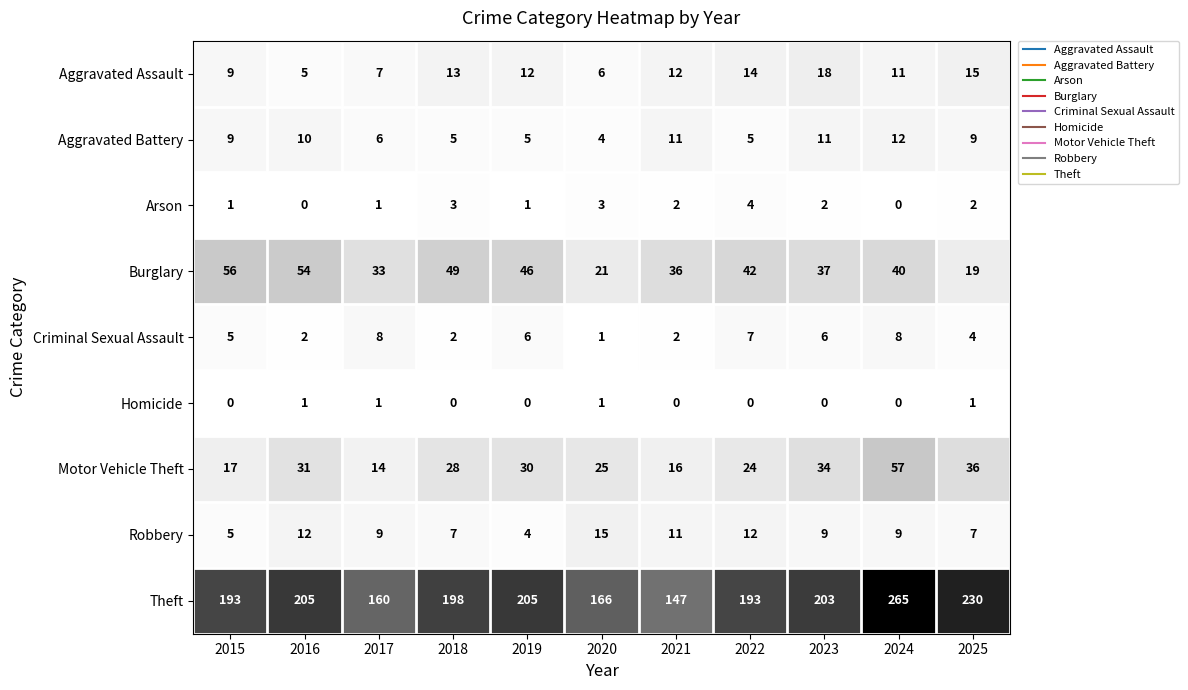

Which series has the largest total across all categories?

Theft